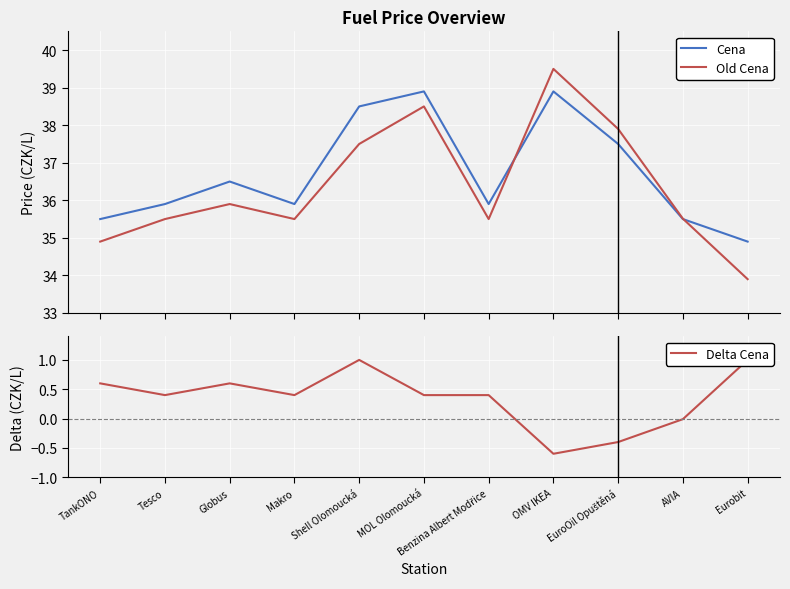

At which label does Cena reach its peak?

MOL Olomoucká